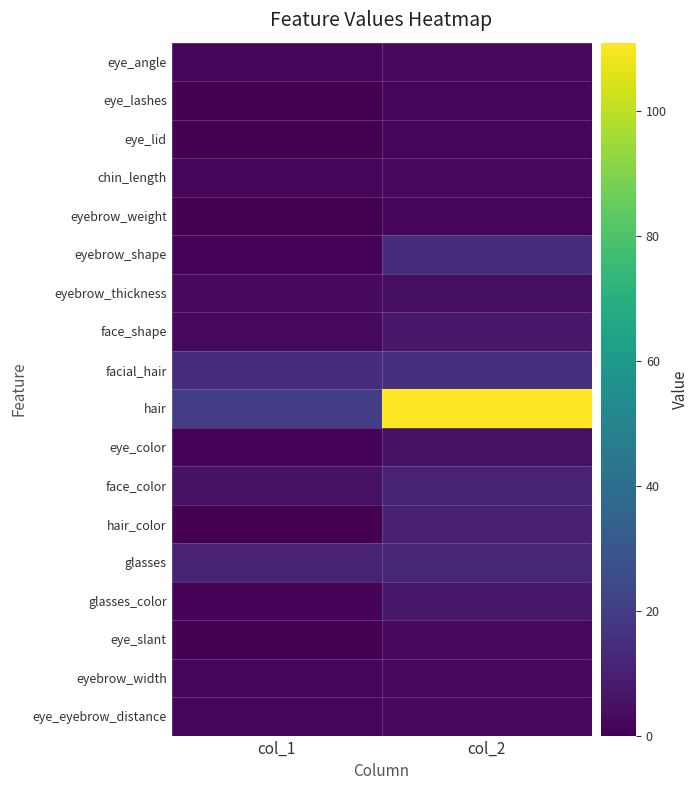

At which category is the sum across all series the highest?

col_2